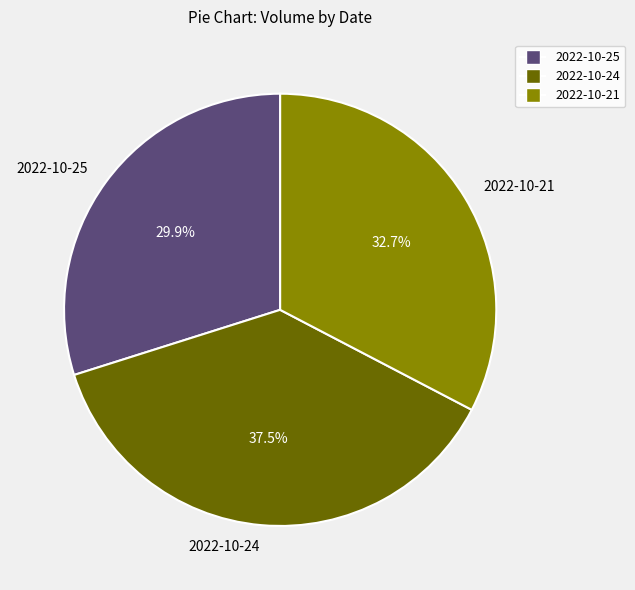

Approximately how many times larger is the value at 2022-10-24 compared to 2022-10-25?

1.3